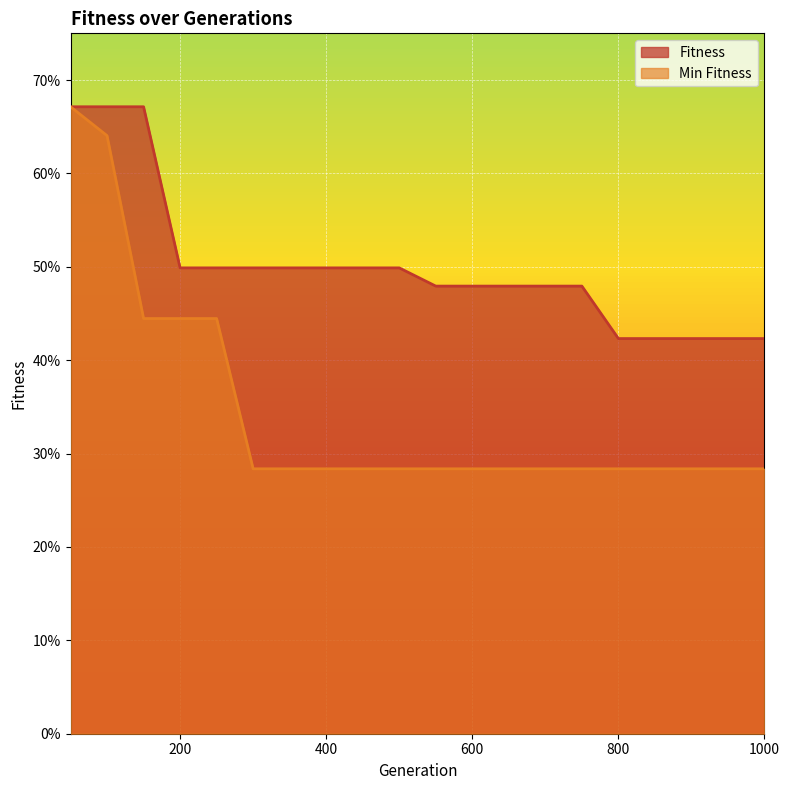

The Fitness series shows 0.3 at 900. True or false?

False